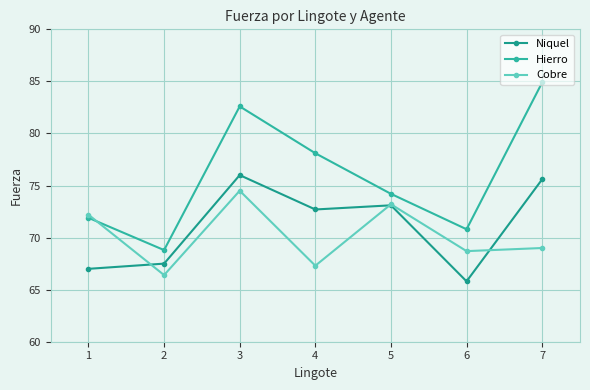

Which has a higher value, 4 or 1?

4